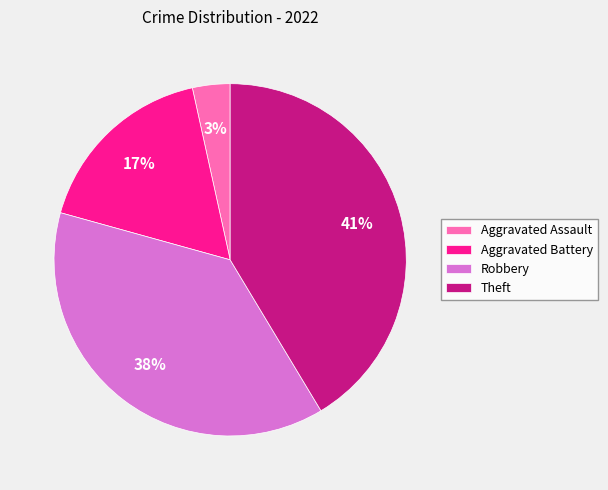

The Aggravated Battery slice represents 17% of the pie. True or false?

True